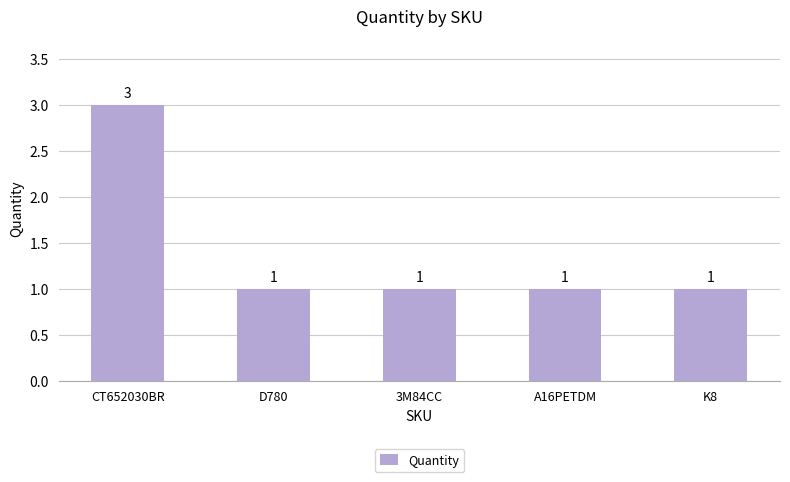

What is the difference between the values at K8 and CT652030BR?

2